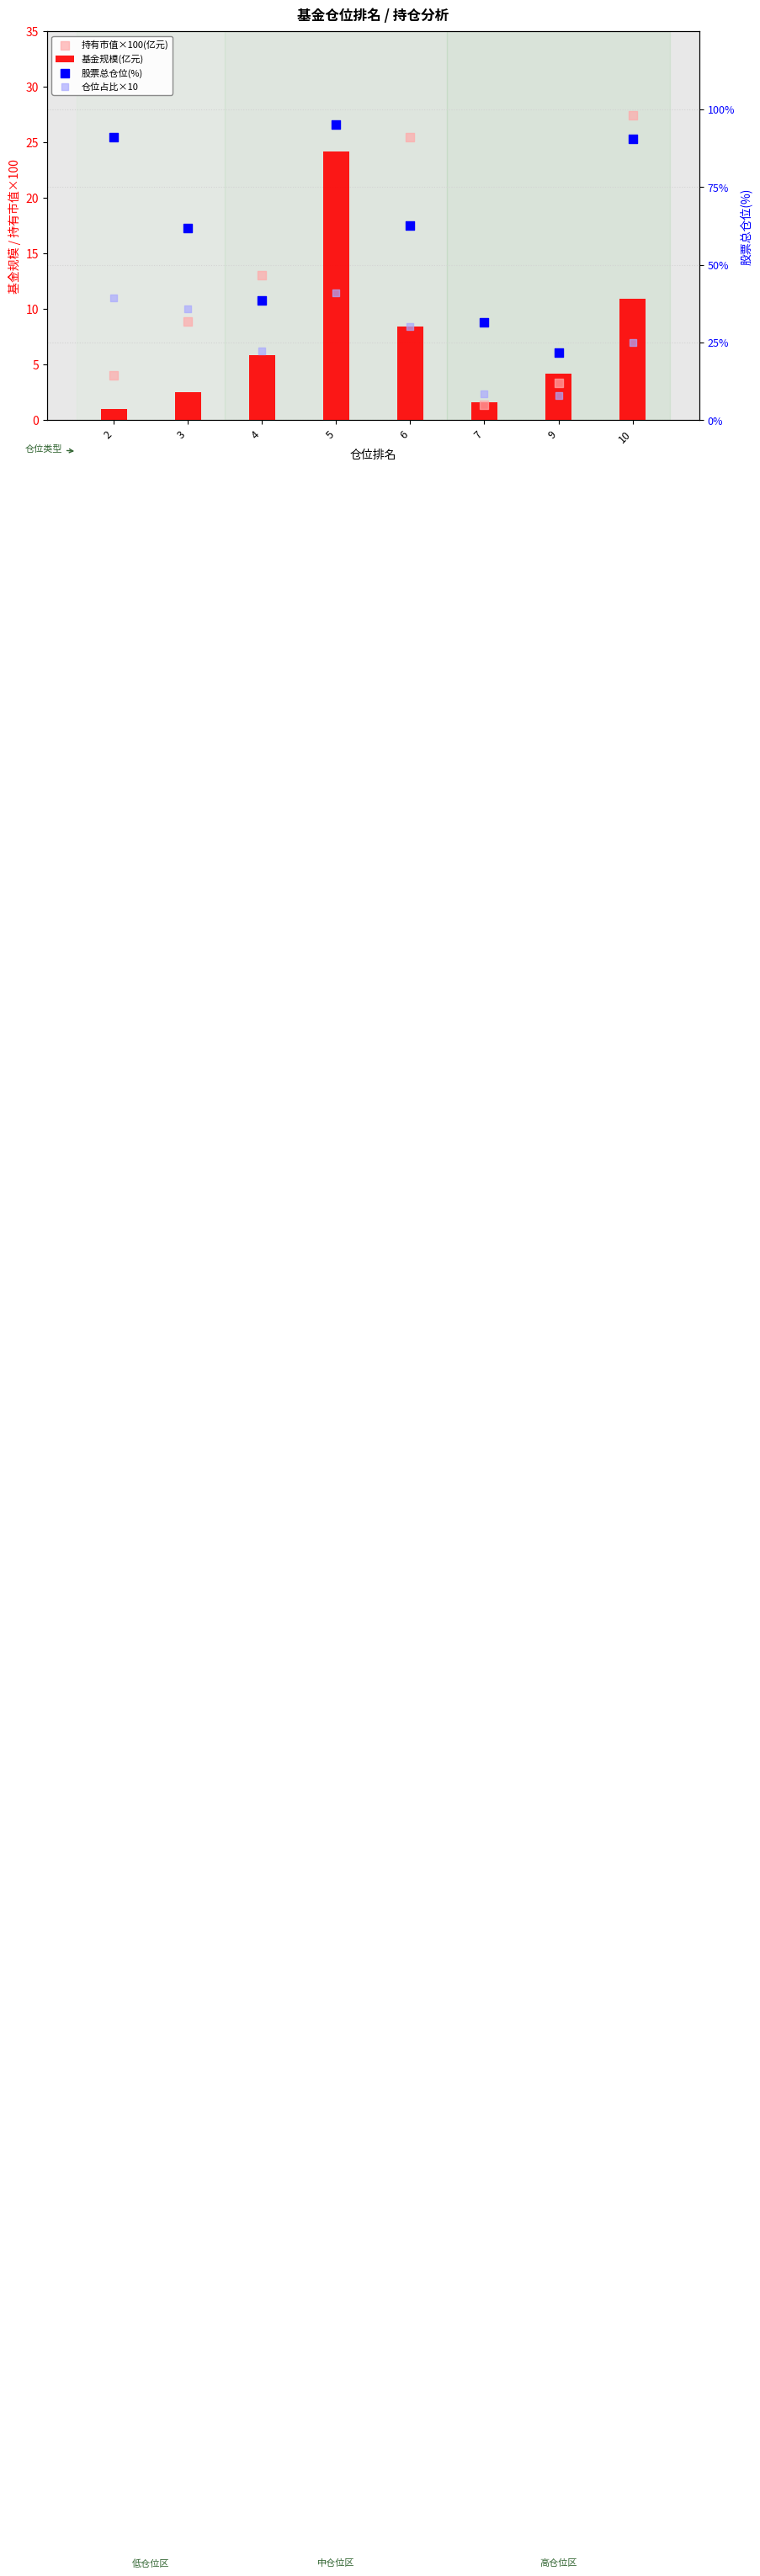

What is the total value across all series at 10?

153.9